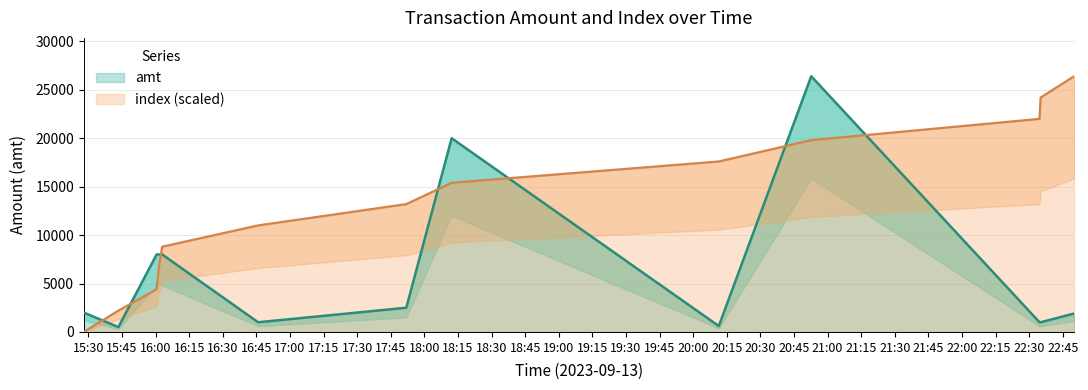

Between 2023-09-13 17:51:54 and 2023-09-13 22:35:07, which is larger?

2023-09-13 17:51:54